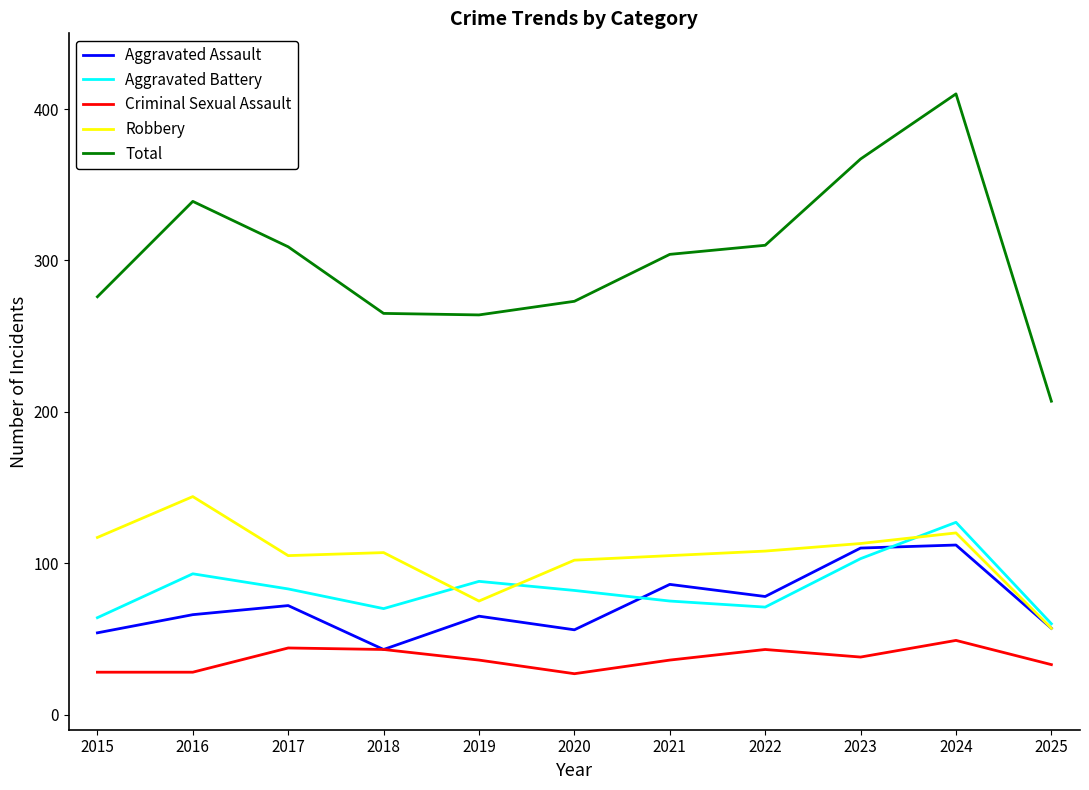

True or false: Total and Aggravated Assault intersect in this chart.

False